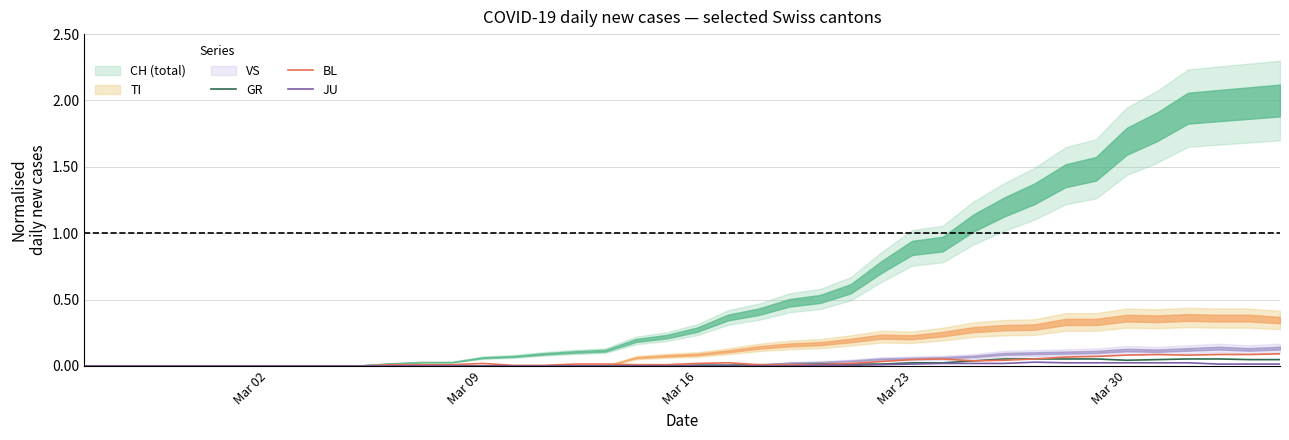

True or false: BL has a value of 0.0 at Mar 16.

True